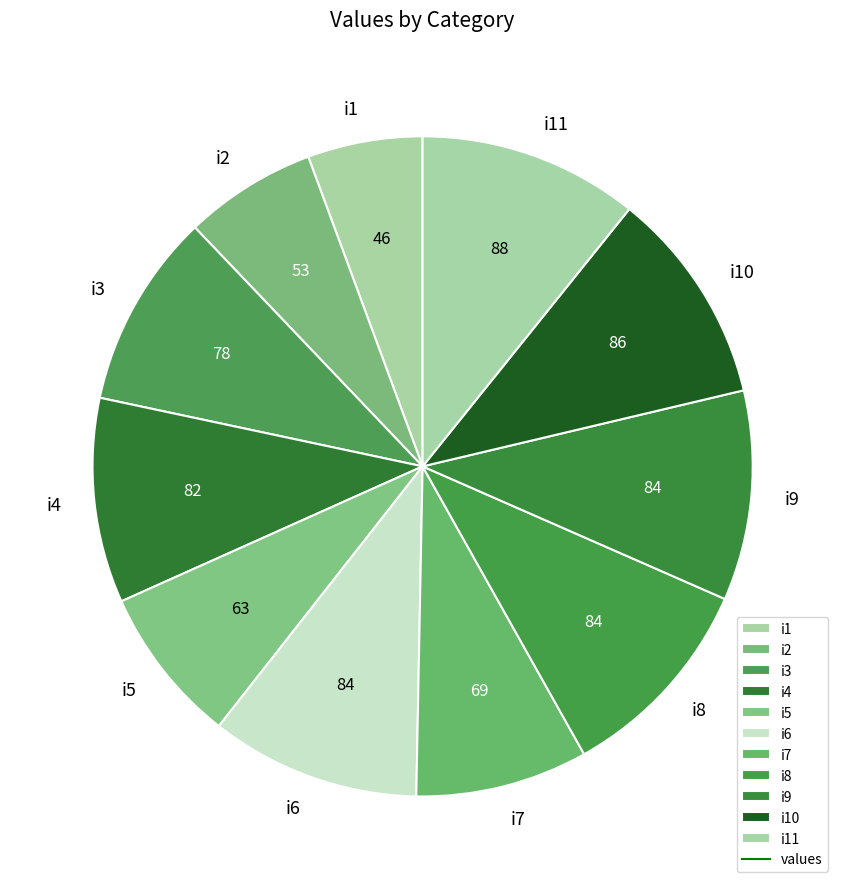

How many segments does this pie chart have?

11